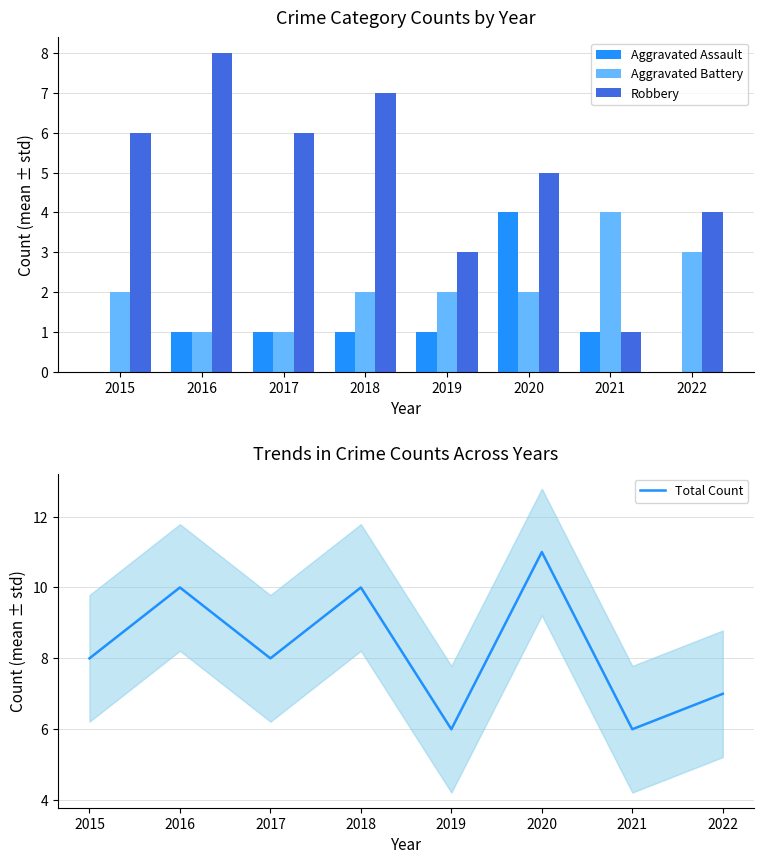

Is the value of Robbery at 2016 greater than the value of Aggravated Assault at 2021?

Yes